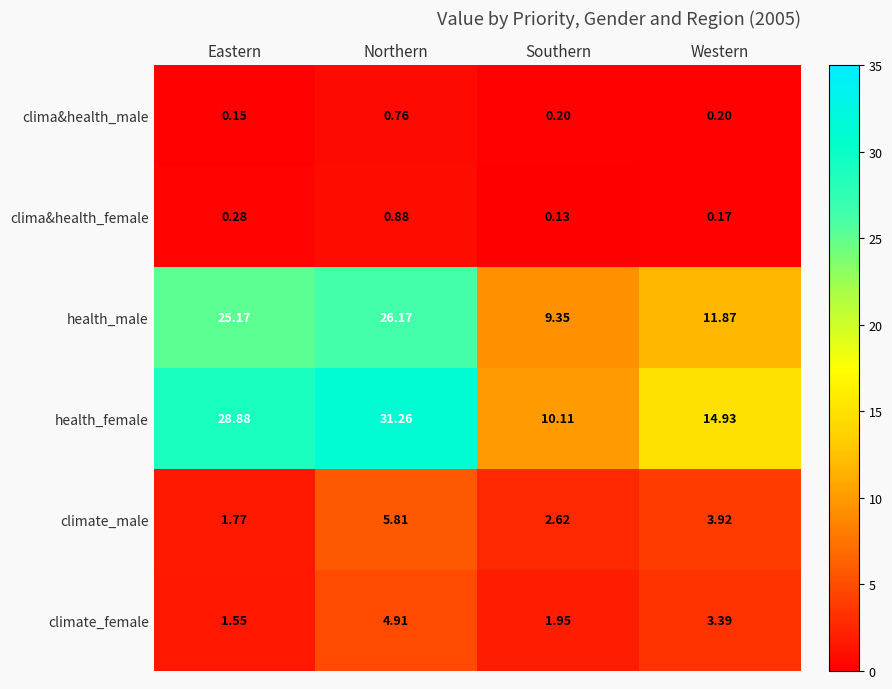

At Western, list the series in order from smallest to largest.

clima&health_female, clima&health_male, climate_female, climate_male, health_male, health_female